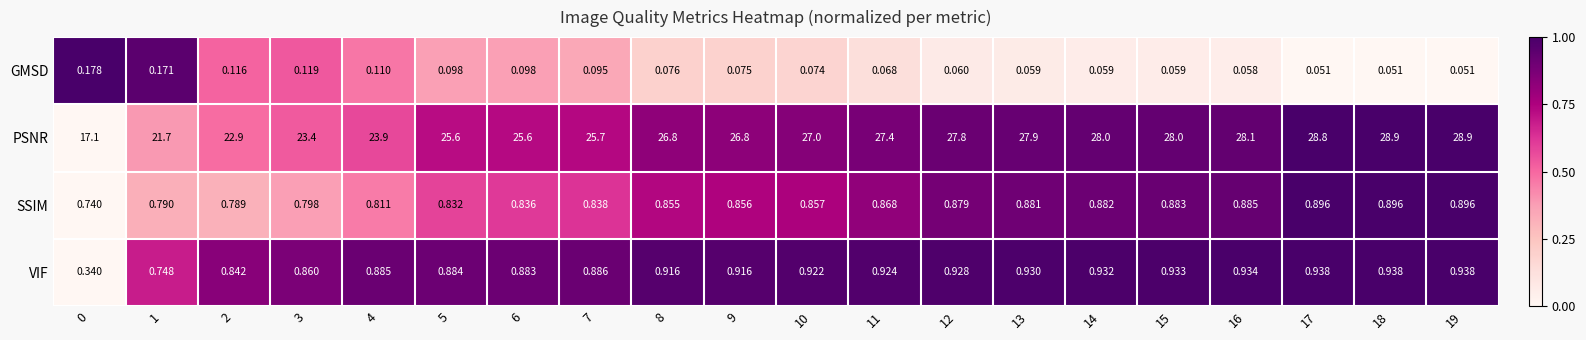

Count the number of data series in this chart.

4